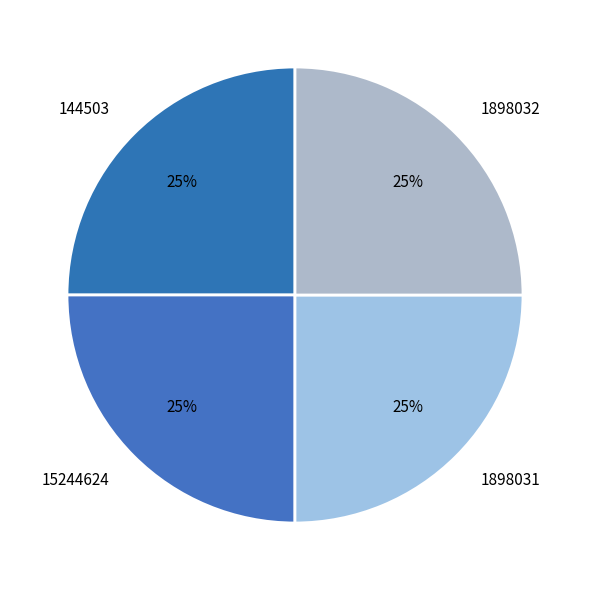

How many slices are in this pie chart?

4